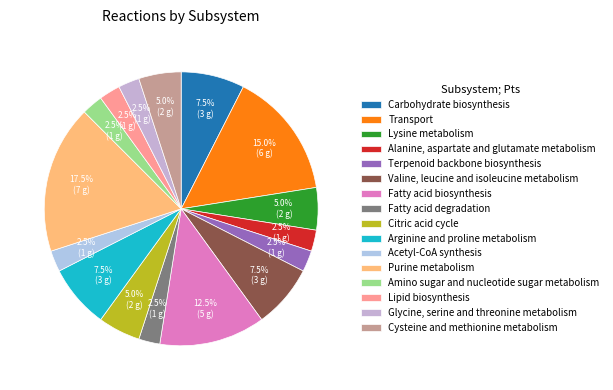

Is there any slice that represents more than half of the pie?

No